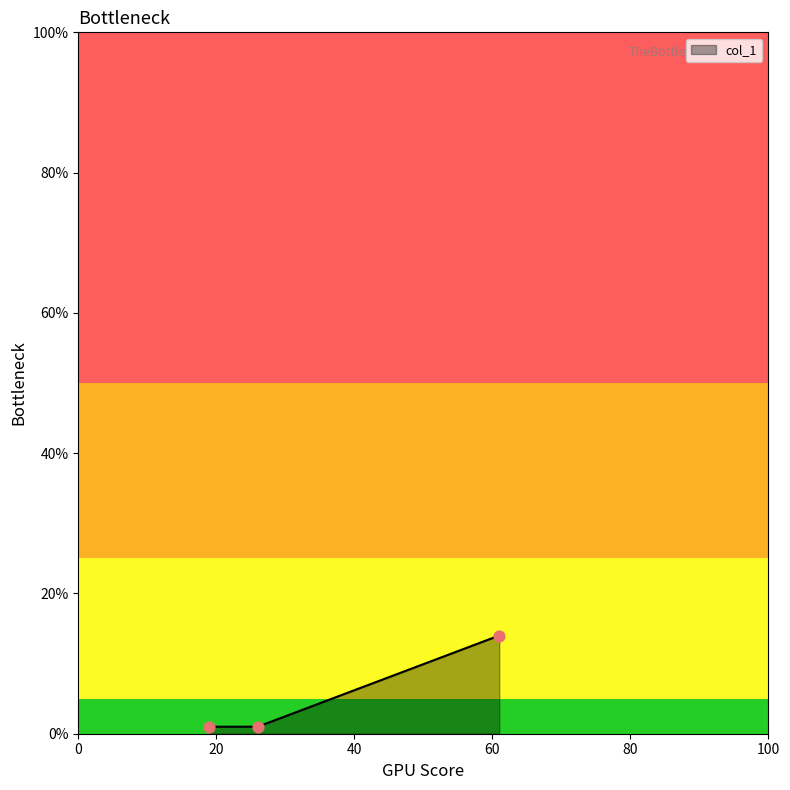

What is the average value?

5